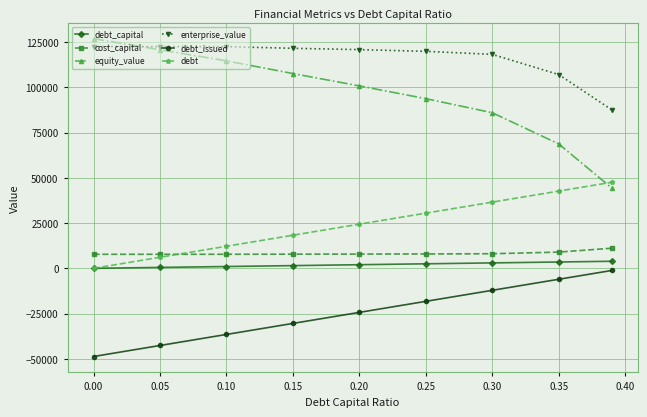

What is the highest value of the enterprise_value series?

122560.5